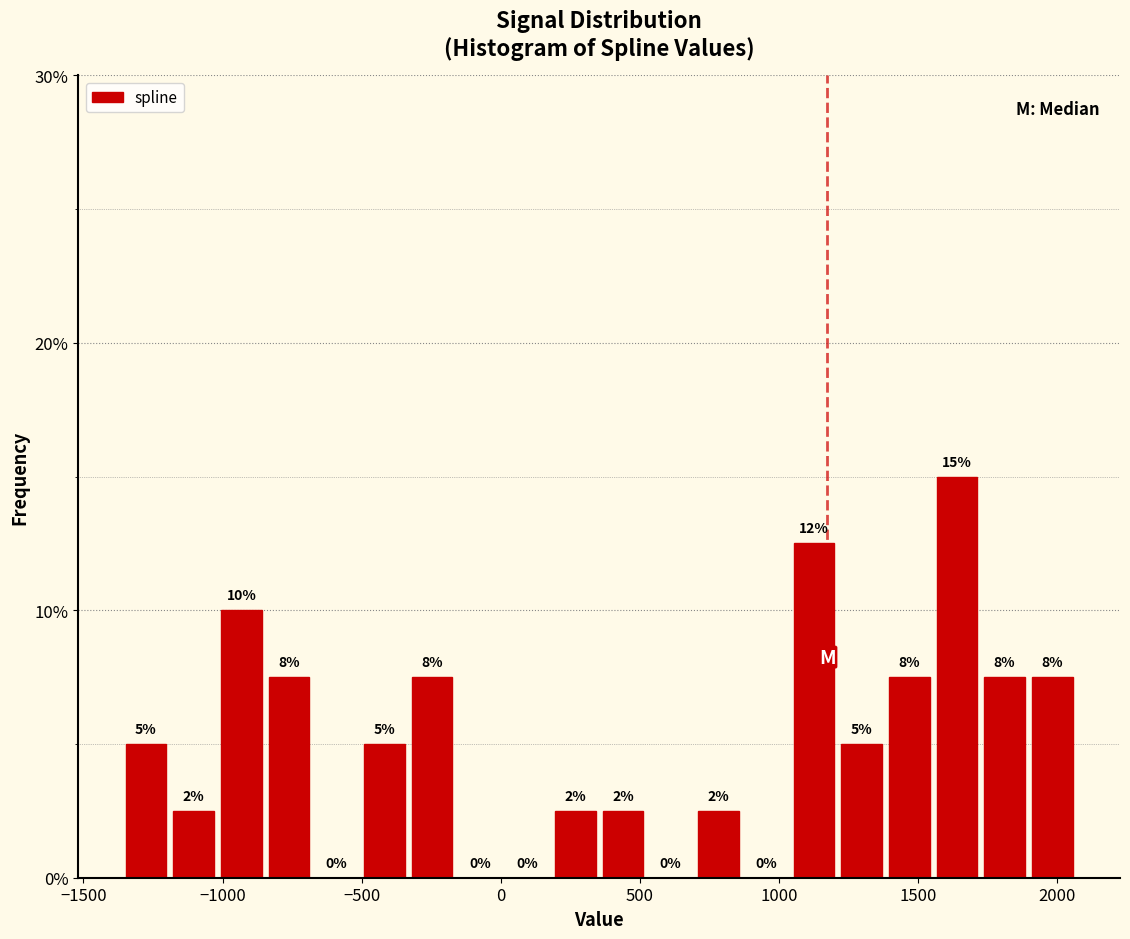

Read against the x-axis, roughly where is the centre of the tallest bar?

1650